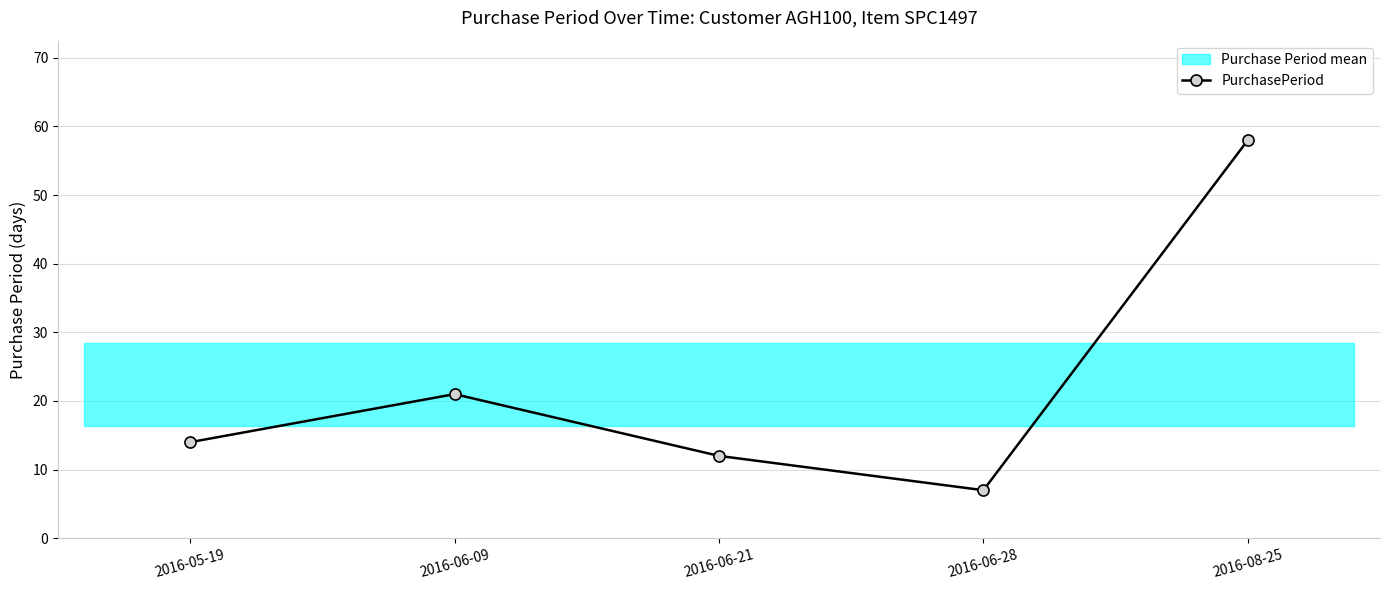

What is the approximate value at 2016-06-28?

7